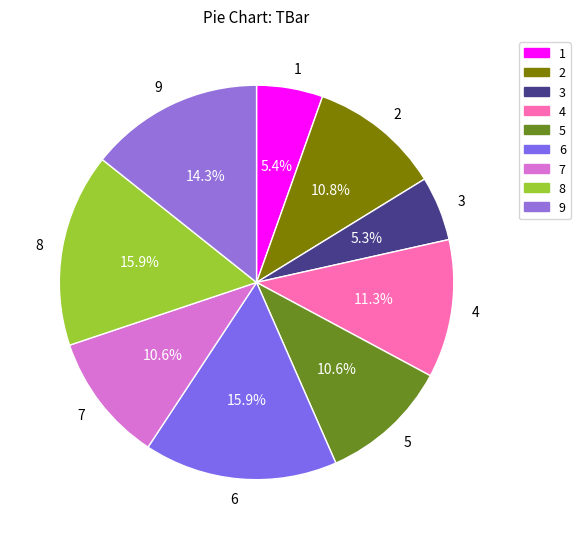

Is there a majority slice in this chart?

No